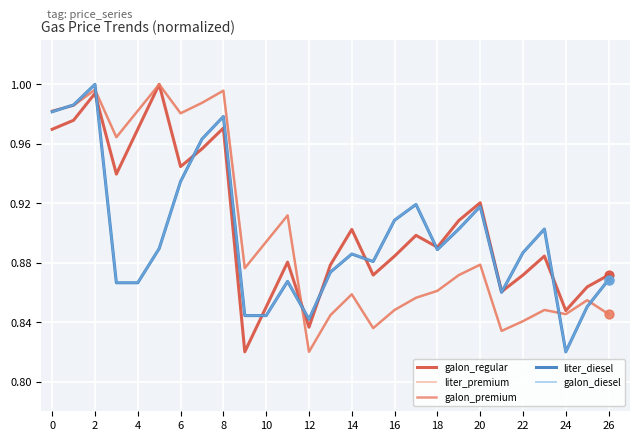

Which series has the largest total across all categories?

galon_regular